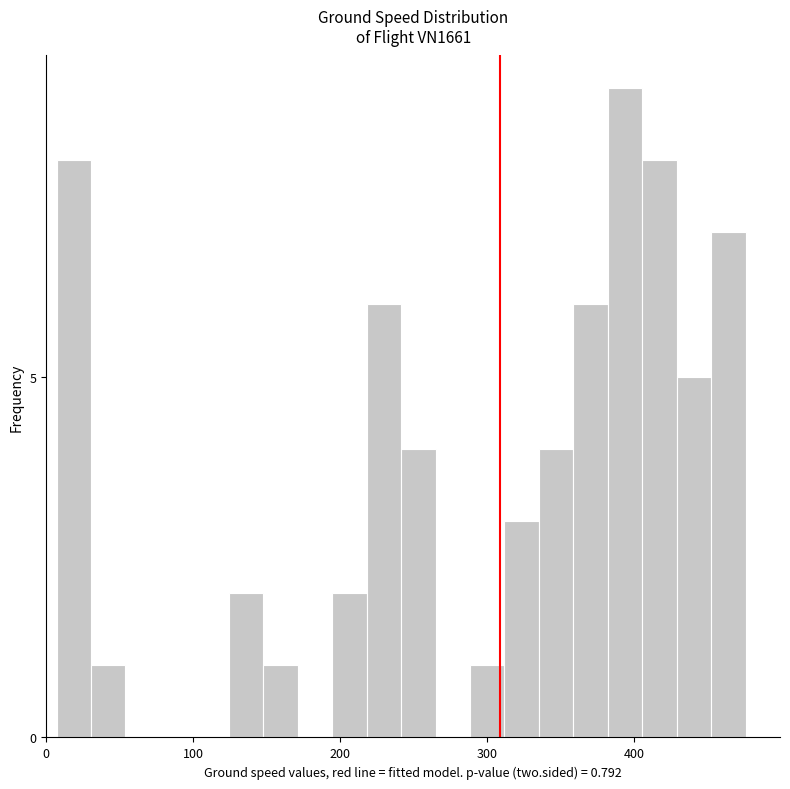

Read against the x-axis, roughly where is the centre of the tallest bar?

390